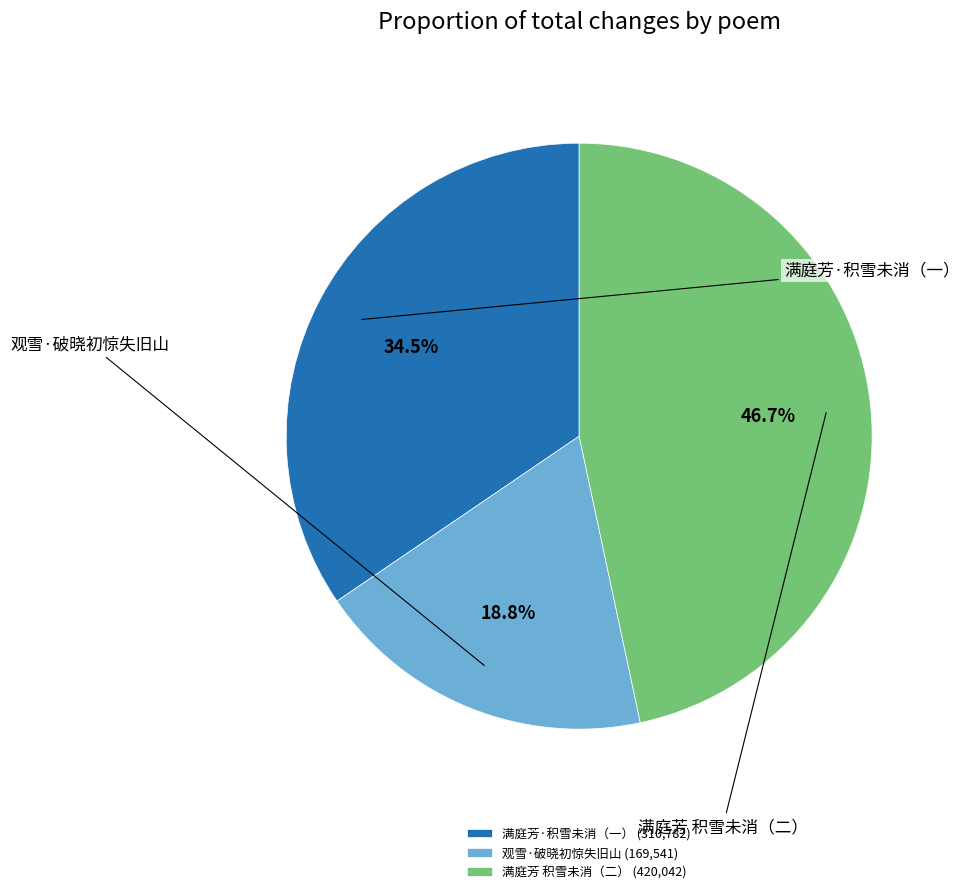

To the nearest percent, what is the difference between the largest and smallest slice percentages?

28%